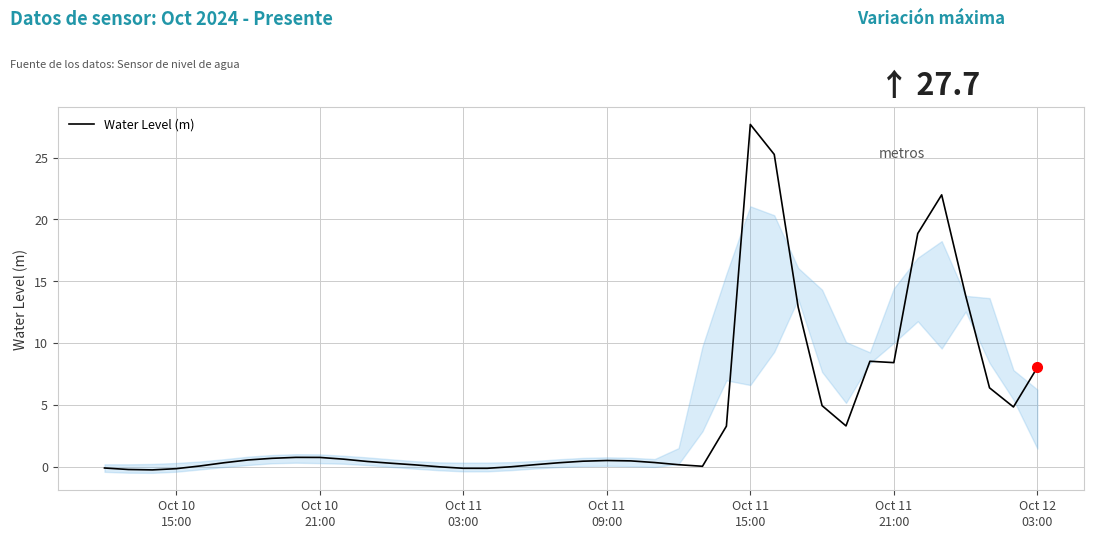

Reading right to left, transcribe all the data shown in this chart.

8.0	4.8	6.4	13.9	22.0	18.9	8.4	8.5	3.3	4.9	12.9	25.3	27.7	3.3	0.0	0.1	0.3	0.5	0.5	0.4	0.3	0.1	-0.0	-0.1	-0.1	-0.0	0.1	0.3	0.4	0.6	0.7	0.7	0.7	0.5	0.3	0.0	-0.2	-0.3	-0.2	-0.1